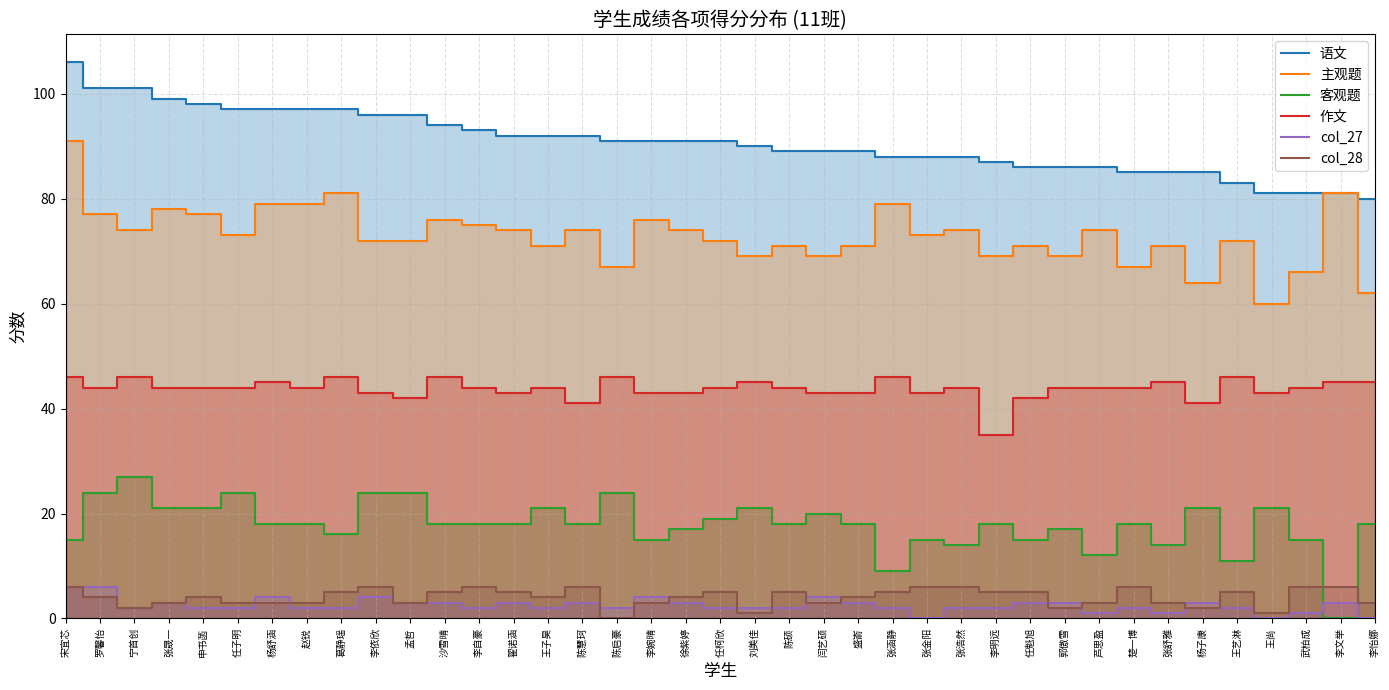

At which label does col_27 reach its minimum?

张金阳